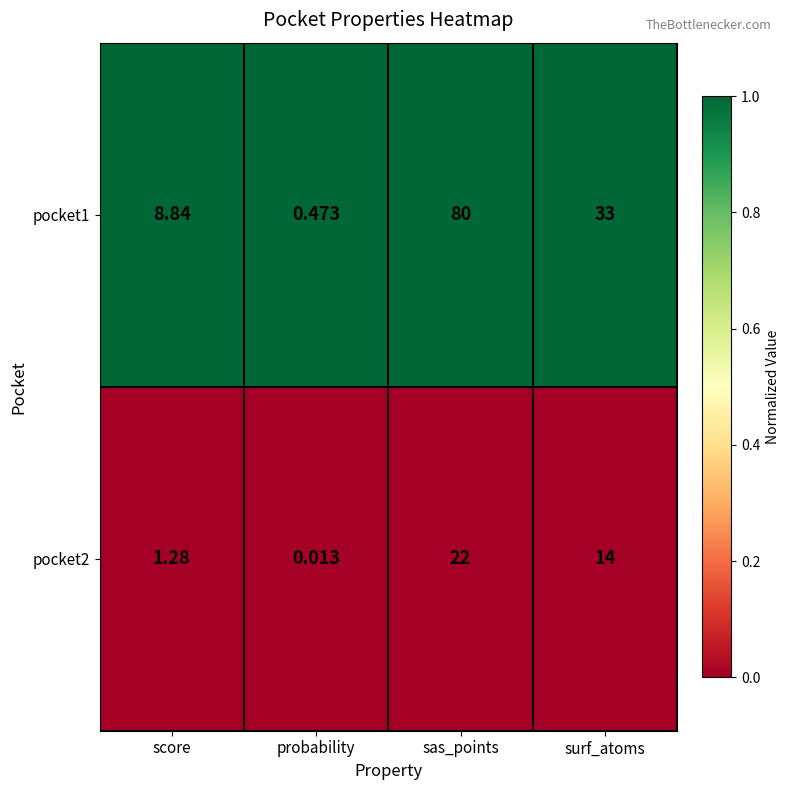

At which label does pocket1 first exceed 33?

sas_points